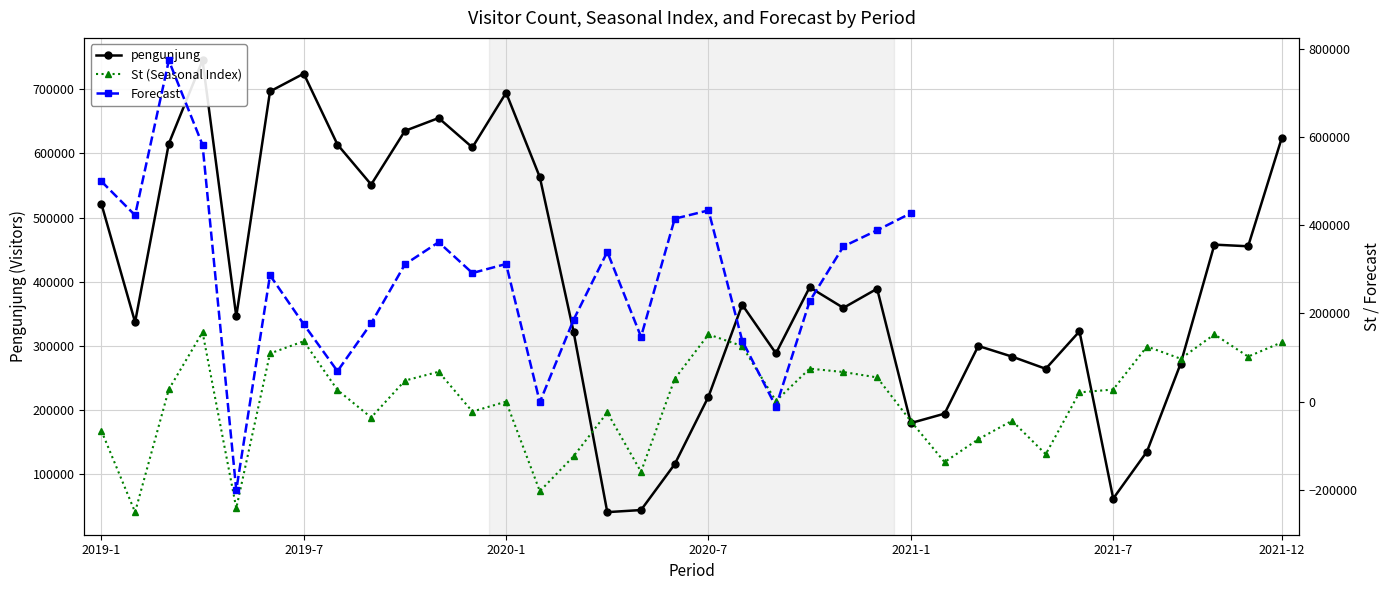

Is it true that St equals -33345.9 at 16?

False